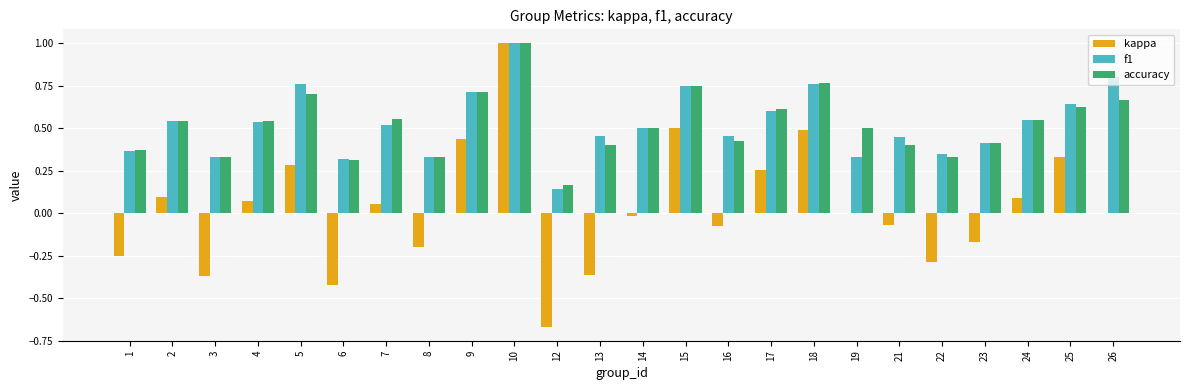

Count the accuracy values in the range 0 to 1.

24